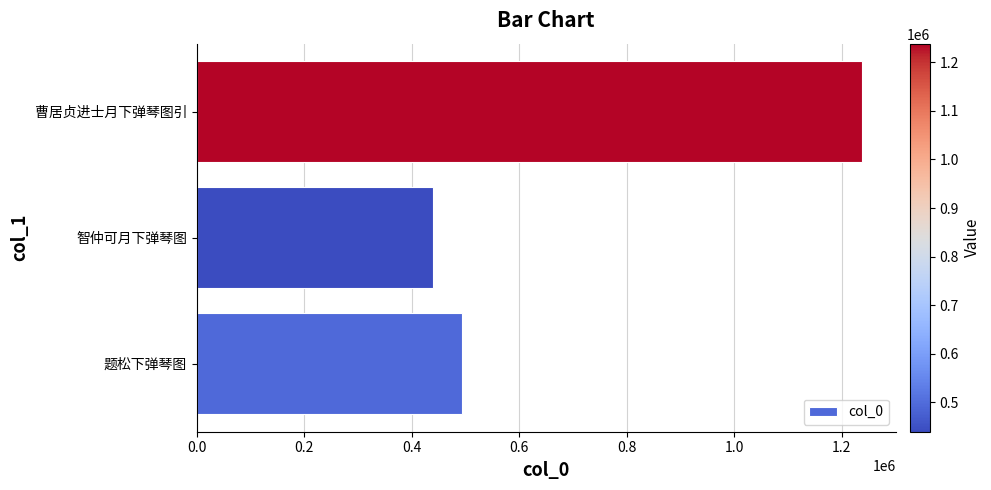

At which category does the chart reach its peak across all series?

曹居贞进士月下弹琴图引